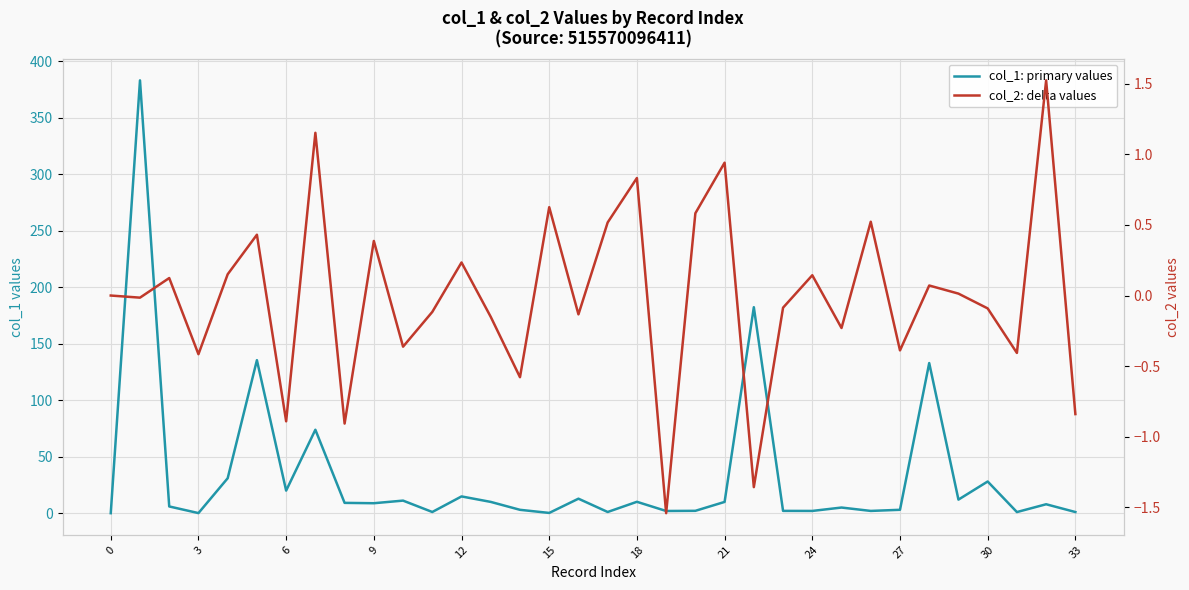

List the series in order of their overall mean, lowest first.

col_2: delta values, col_1: primary values